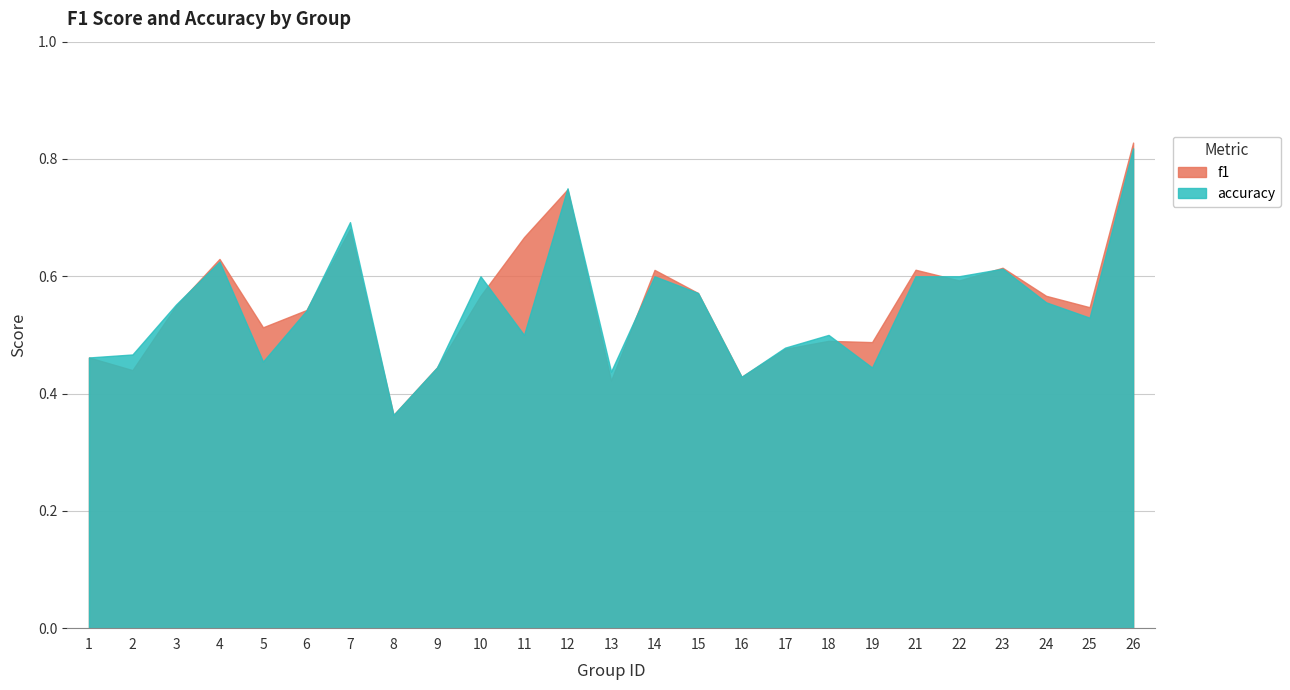

Does the chart have visible grid lines?

Yes